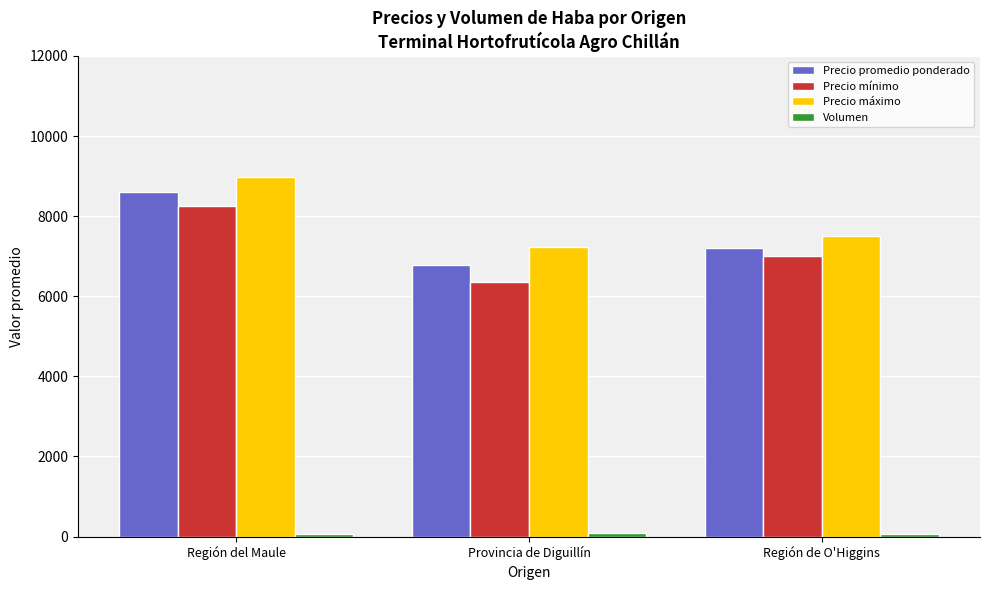

Count the number of categories in the chart.

3